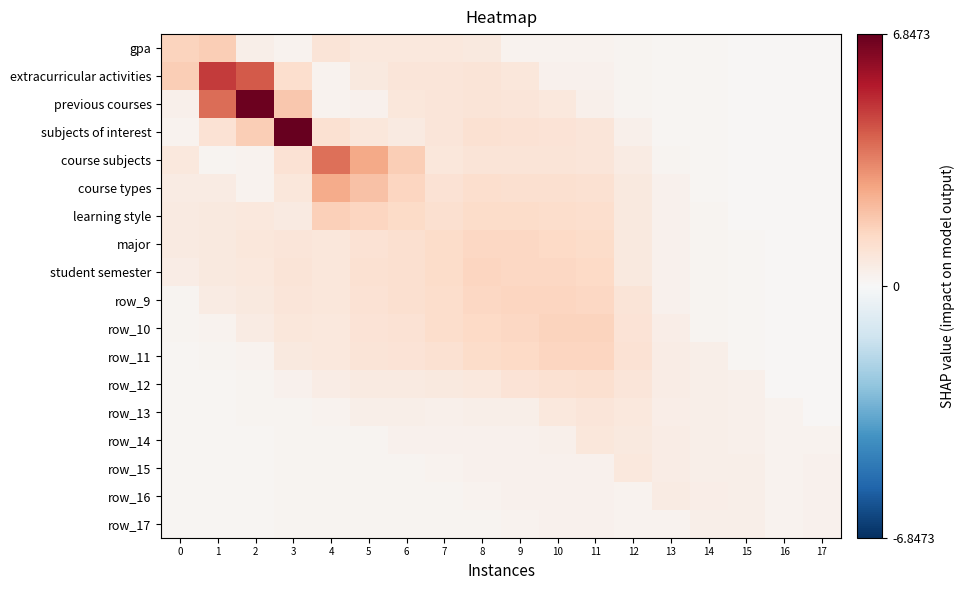

True or false: row_17 has a value of 0.7 at 15.

False